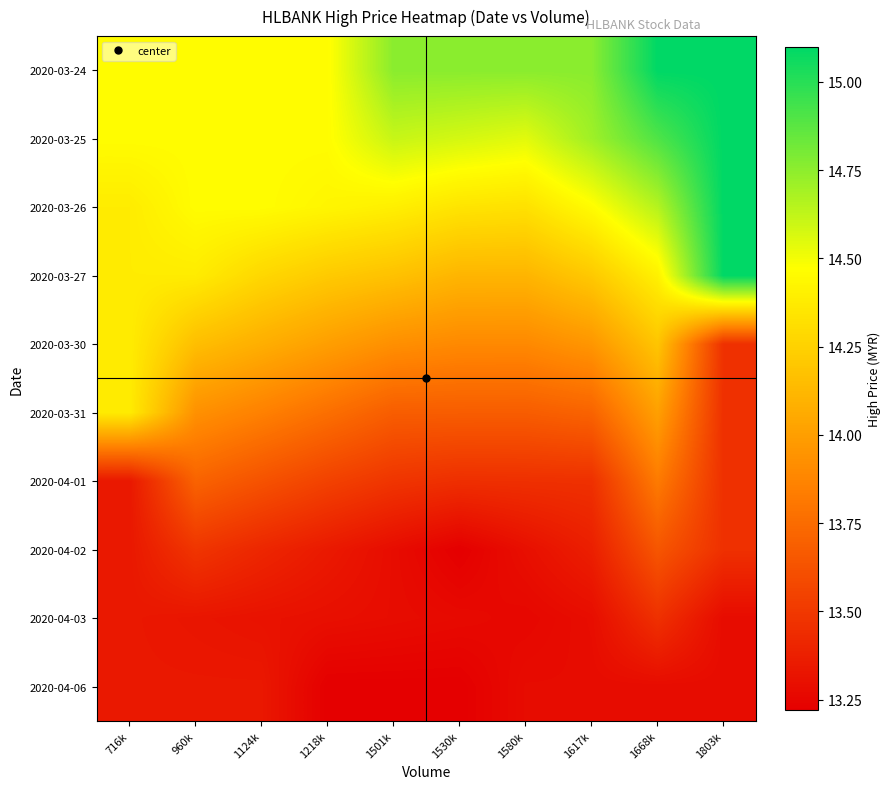

Reading left to right, what are all the values shown in this chart?

2020-03-24: 716k=14.5	960k=14.5	1124k=14.5	1218k=14.5	1501k=14.8	1530k=14.8	1580k=14.8	1617k=14.8	1668k=15.1	1803k=15.1
2020-03-25: 716k=14.5	960k=14.5	1124k=14.5	1218k=14.5	1501k=14.6	1530k=14.6	1580k=14.5	1617k=14.7	1668k=14.9	1803k=15.1
2020-03-26: 716k=14.4	960k=14.5	1124k=14.5	1218k=14.4	1501k=14.4	1530k=14.3	1580k=14.3	1617k=14.5	1668k=14.7	1803k=15.1
2020-03-27: 716k=14.4	960k=14.4	1124k=14.3	1218k=14.2	1501k=14.2	1530k=14.1	1580k=14.1	1617k=14.2	1668k=14.4	1803k=15.1
2020-03-30: 716k=14.4	960k=14.2	1124k=14.1	1218k=14.0	1501k=13.9	1530k=13.9	1580k=13.9	1617k=14.0	1668k=14.2	1803k=13.5
2020-03-31: 716k=14.4	960k=13.9	1124k=13.9	1218k=13.8	1501k=13.7	1530k=13.7	1580k=13.7	1617k=13.7	1668k=14.0	1803k=13.5
2020-04-01: 716k=13.3	960k=13.7	1124k=13.6	1218k=13.5	1501k=13.5	1530k=13.5	1580k=13.5	1617k=13.5	1668k=13.8	1803k=13.5
2020-04-02: 716k=13.3	960k=13.5	1124k=13.4	1218k=13.3	1501k=13.3	1530k=13.2	1580k=13.3	1617k=13.4	1668k=13.6	1803k=13.5
2020-04-03: 716k=13.3	960k=13.3	1124k=13.3	1218k=13.3	1501k=13.3	1530k=13.3	1580k=13.3	1617k=13.3	1668k=13.5	1803k=13.3
2020-04-06: 716k=13.3	960k=13.3	1124k=13.3	1218k=13.2	1501k=13.2	1530k=13.2	1580k=13.3	1617k=13.3	1668k=13.3	1803k=13.3